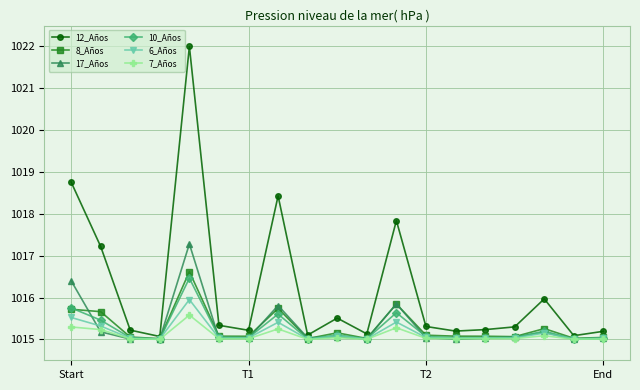

What is the minimum value for 12_Años?

1015.1